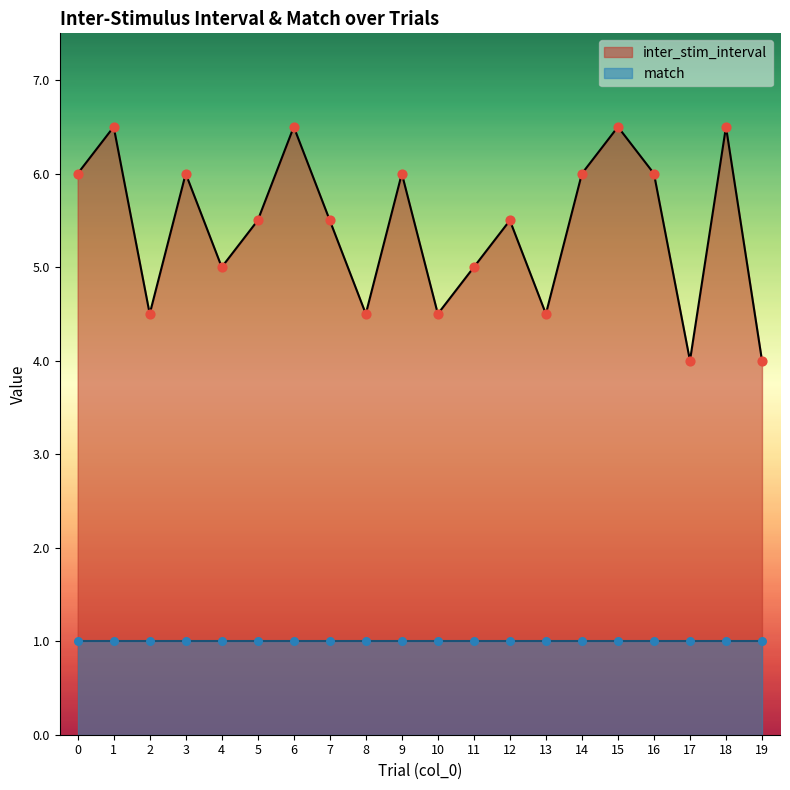

Between 2 and 11, which is larger?

11